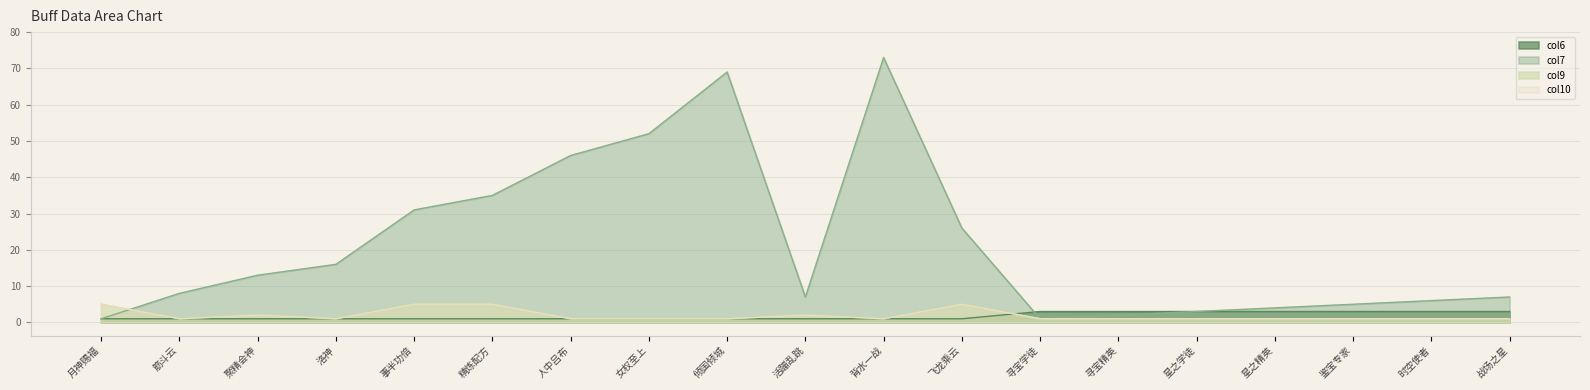

In col10, how many points are higher than both neighbors (excluding endpoints)?

3